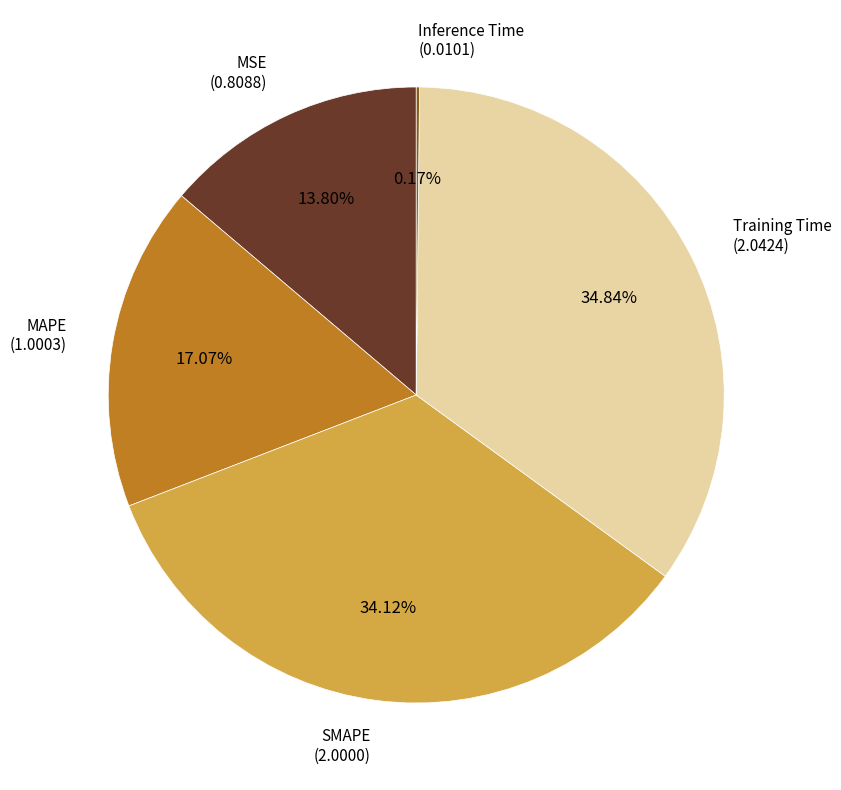

Which category has the biggest portion of the pie?

Training Time